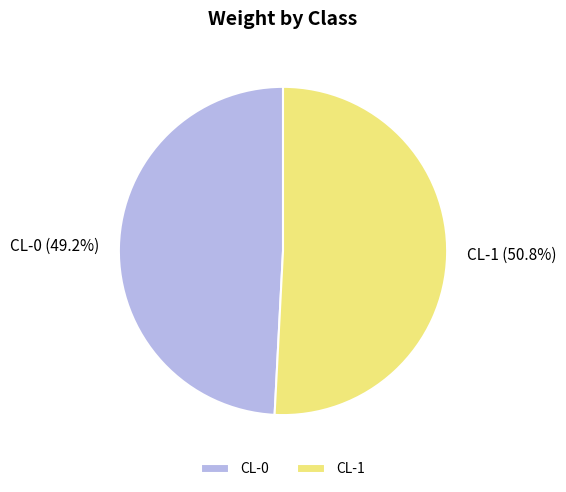

The CL-1 slice represents 51% of the pie. True or false?

True